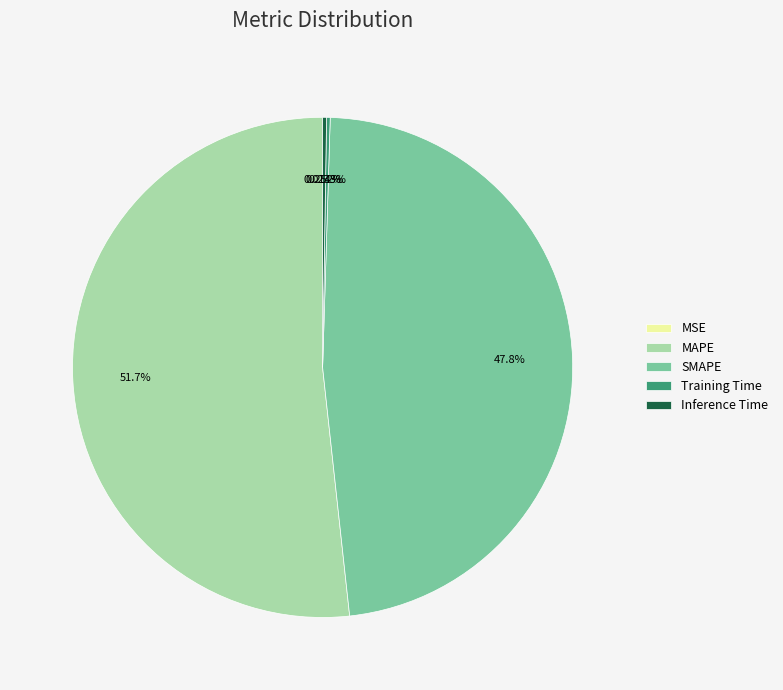

To the nearest percent, what portion does MAPE represent?

52%